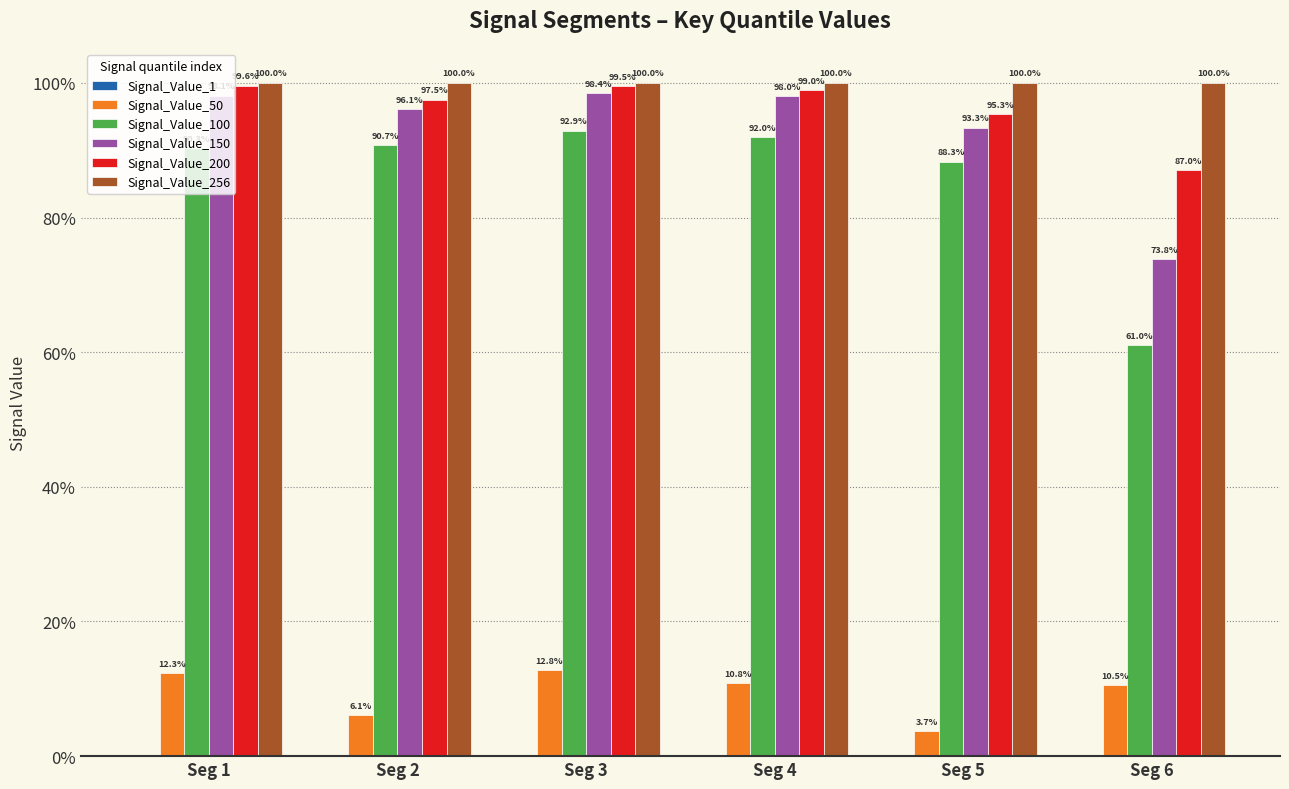

At which label does Signal_Value_1 reach its minimum?

Seg 4